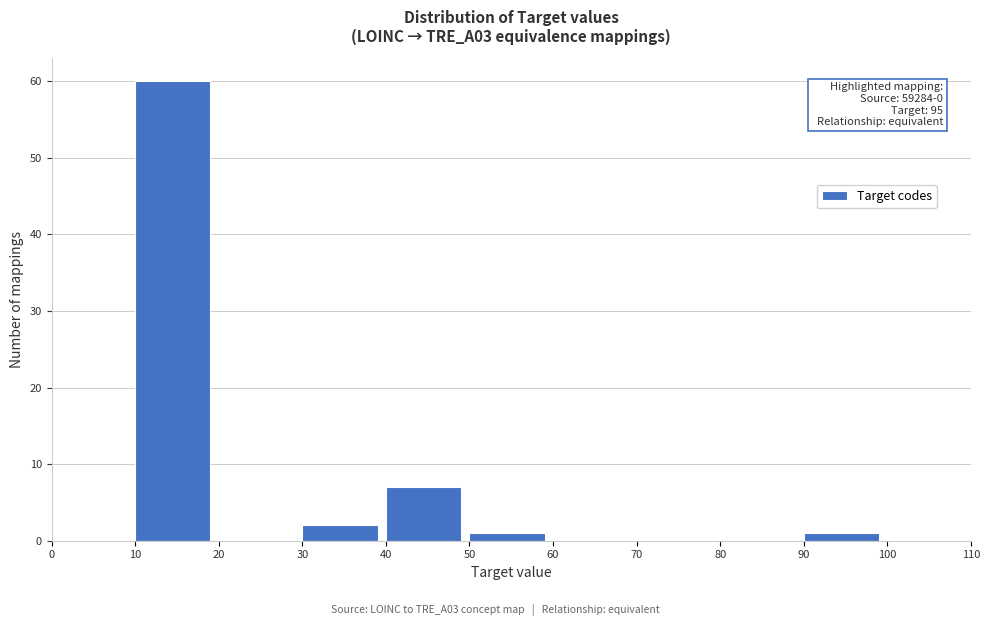

Over which range of the x-axis is the bar tallest?

10 to 20